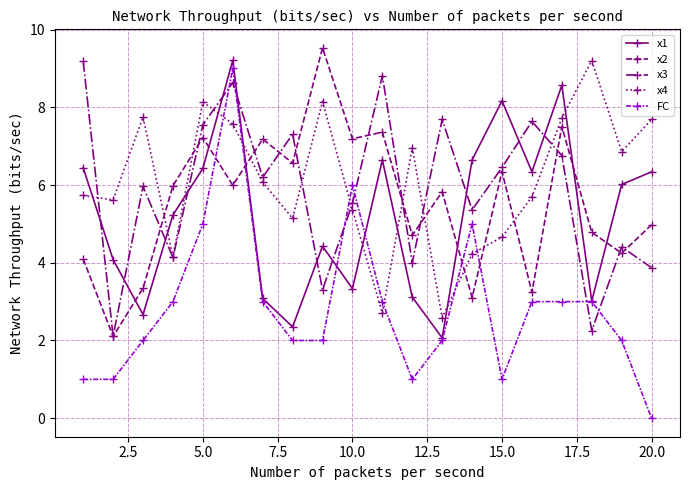

What is the greatest value displayed?

9.5